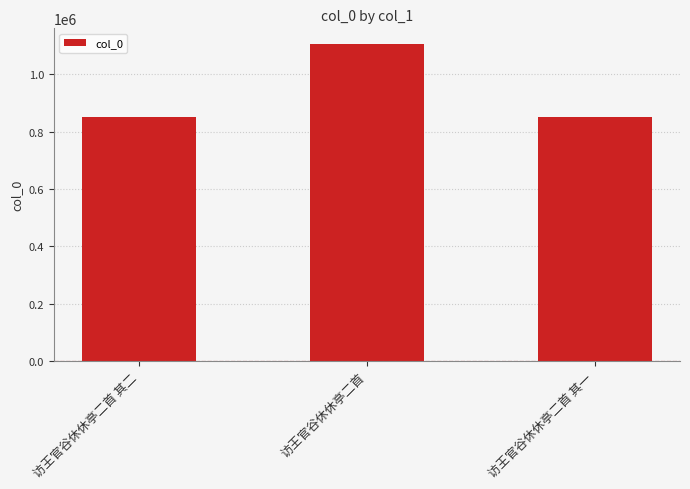

Between 访王官谷休休亭二首 and 访王官谷休休亭二首 其二, which is larger?

访王官谷休休亭二首